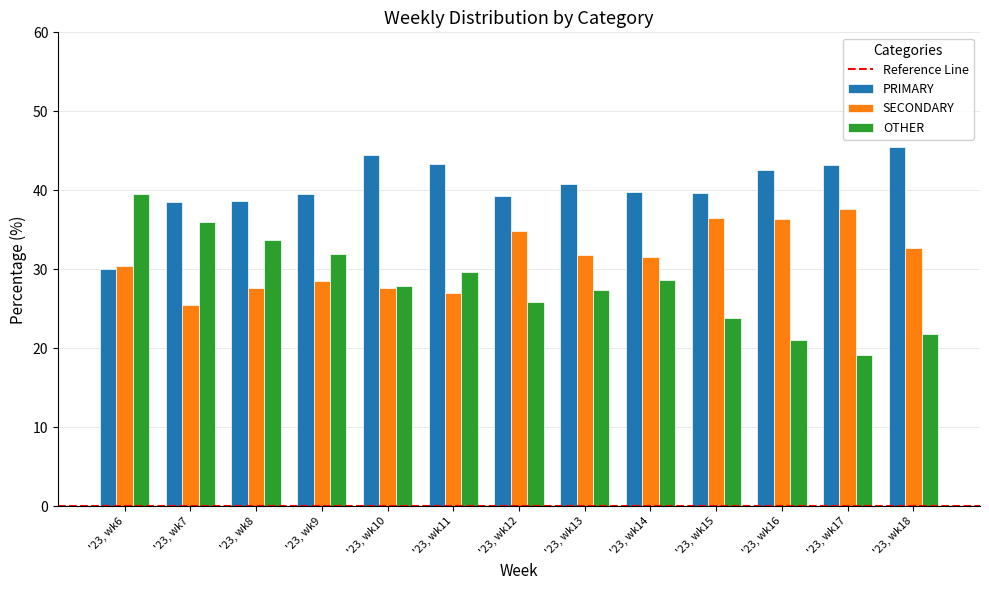

How many bars are there in total?

39